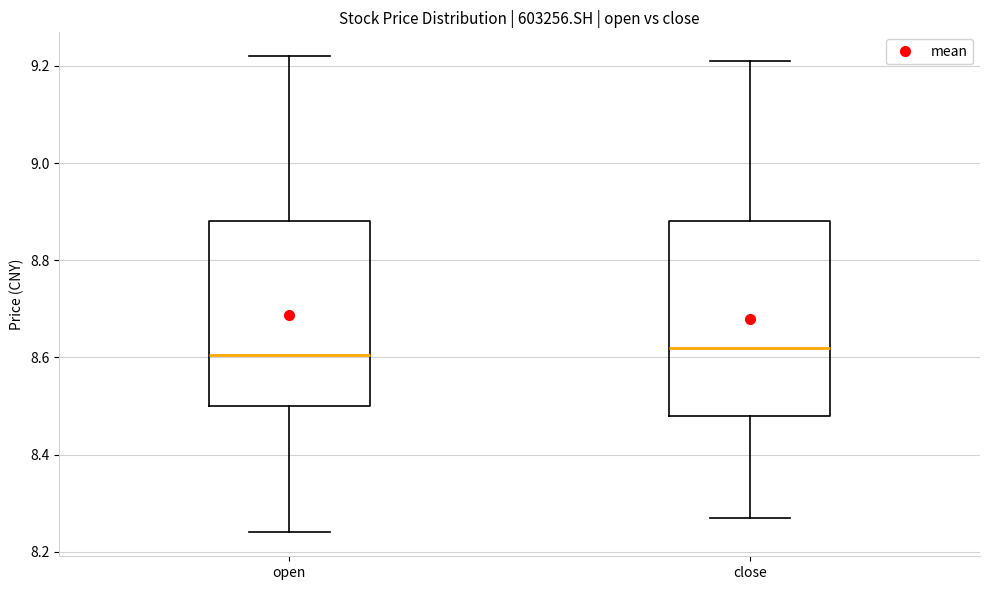

Reading left to right, transcribe this box plot: for each box, give where its median line is, the range the box spans, and where its two whiskers end, as read against the y-axis. The values are not printed on the chart, so give them approximately, as read against the axis.

open: median 8.60, box 8.50 to 8.88, whiskers 8.24 to 9.22
close: median 8.62, box 8.48 to 8.88, whiskers 8.28 to 9.22